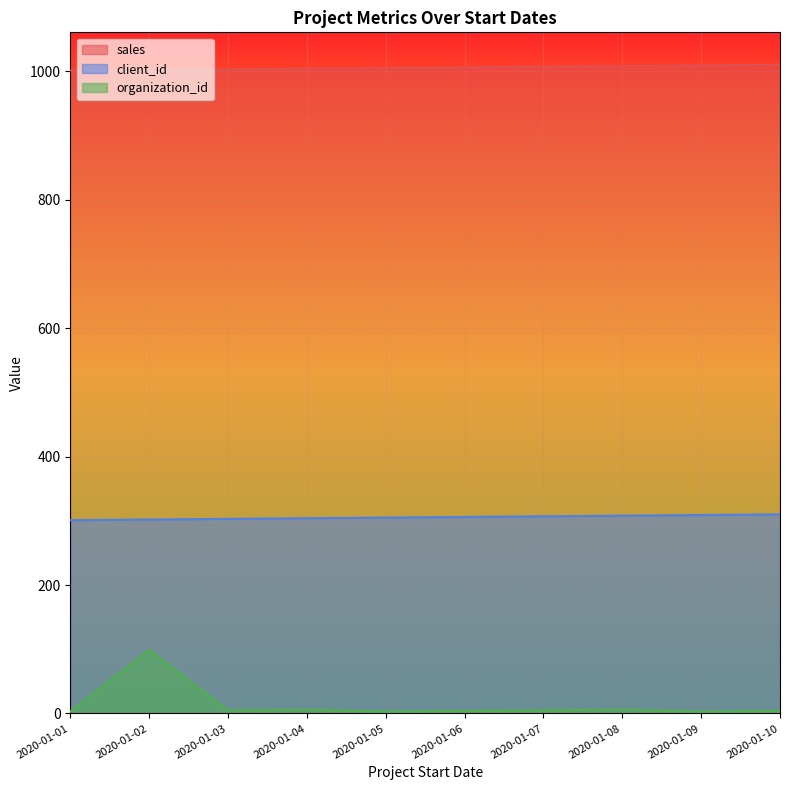

At how many categories does at least one series exceed 1000?

10